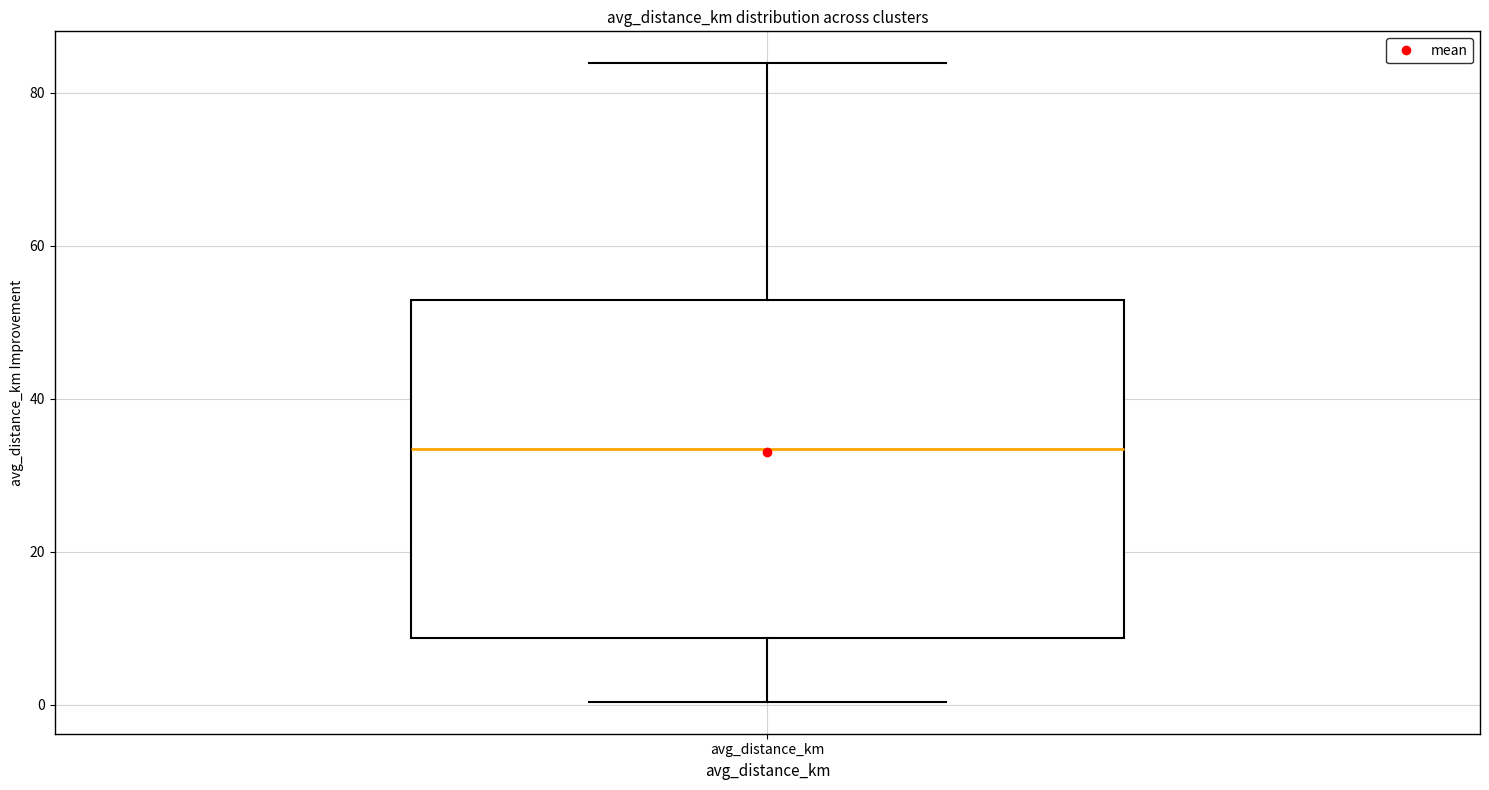

Transcribe this box plot: give where the median line is, the range the box spans, and where the two whiskers end, as read against the y-axis. The values are not printed on the chart, so give them approximately, as read against the axis.

median 34, box 8 to 52, whiskers 0 to 84